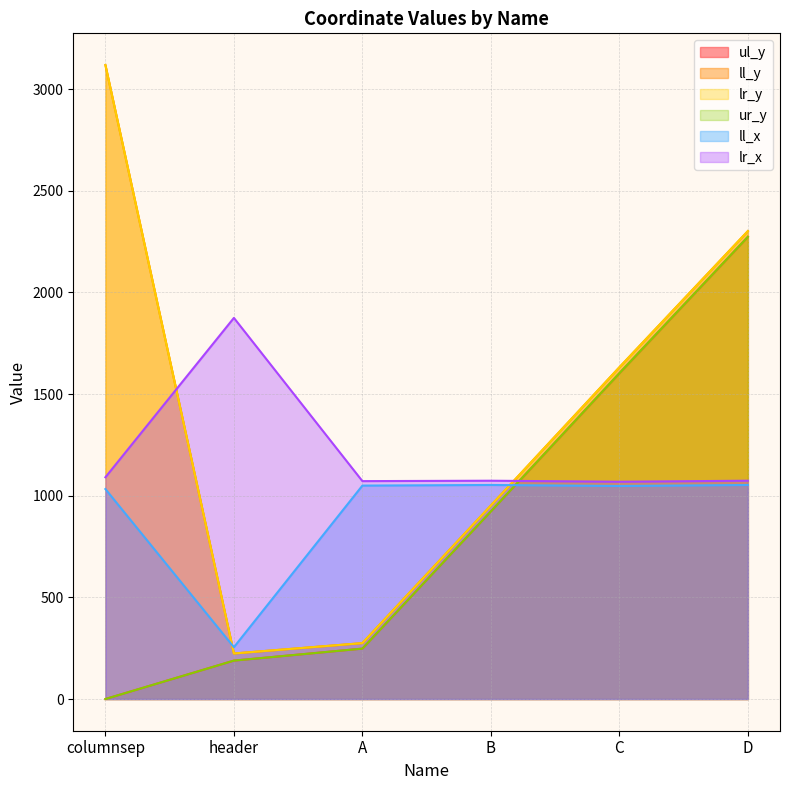

At which category does ll_y reach its first local valley?

header